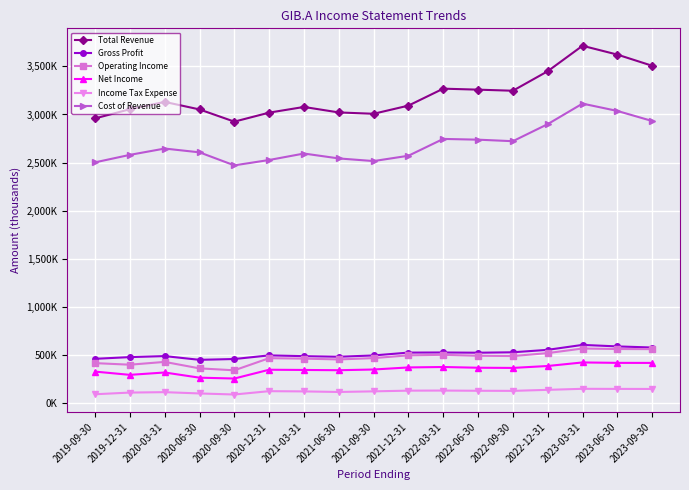

At how many categories does at least one series exceed 208?

17